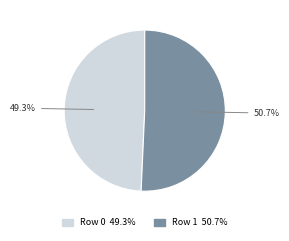

Is there a majority slice in this chart?

Yes